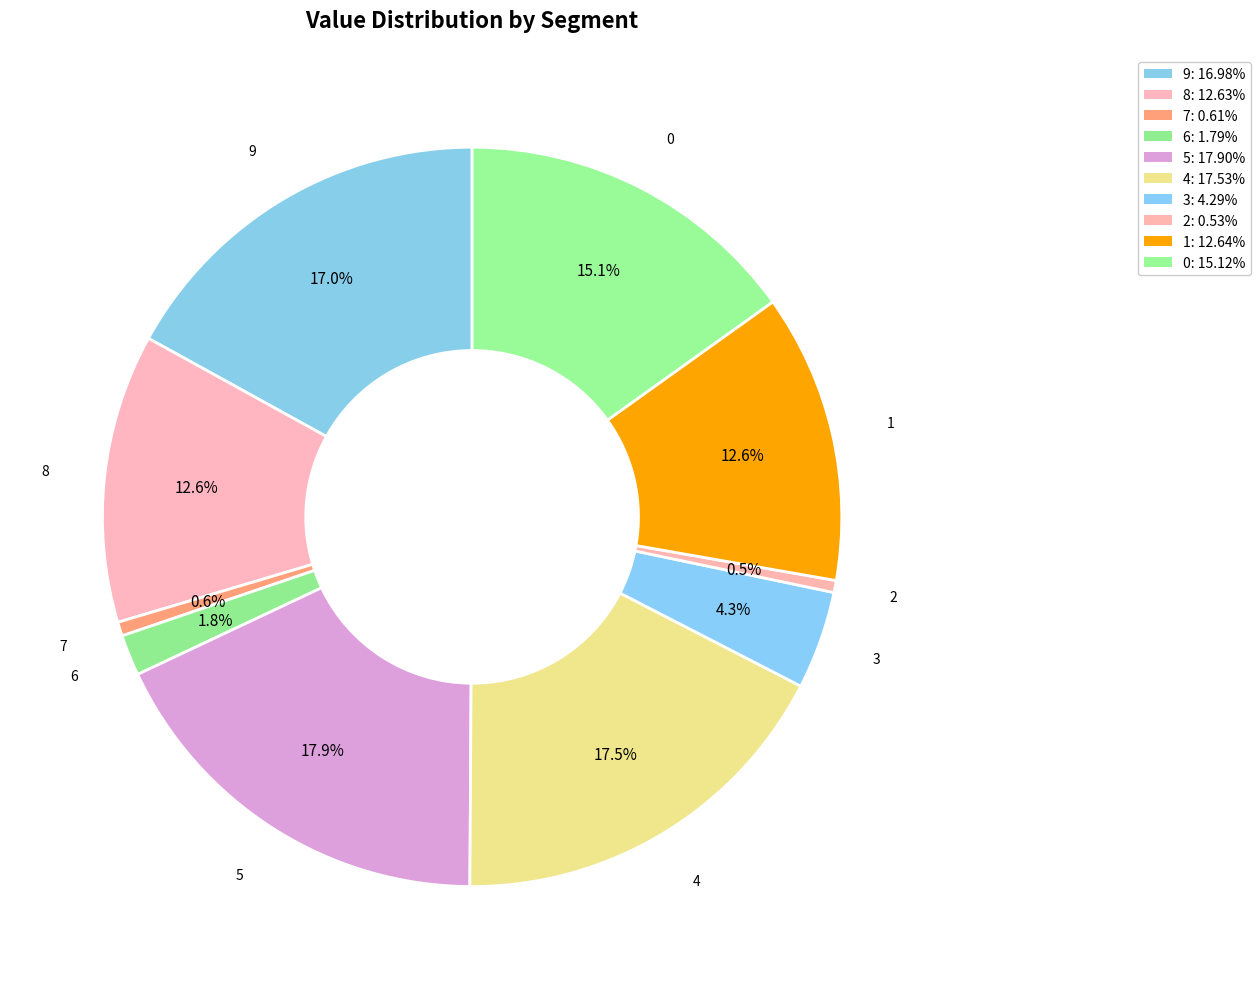

How many slices are in this pie chart?

10